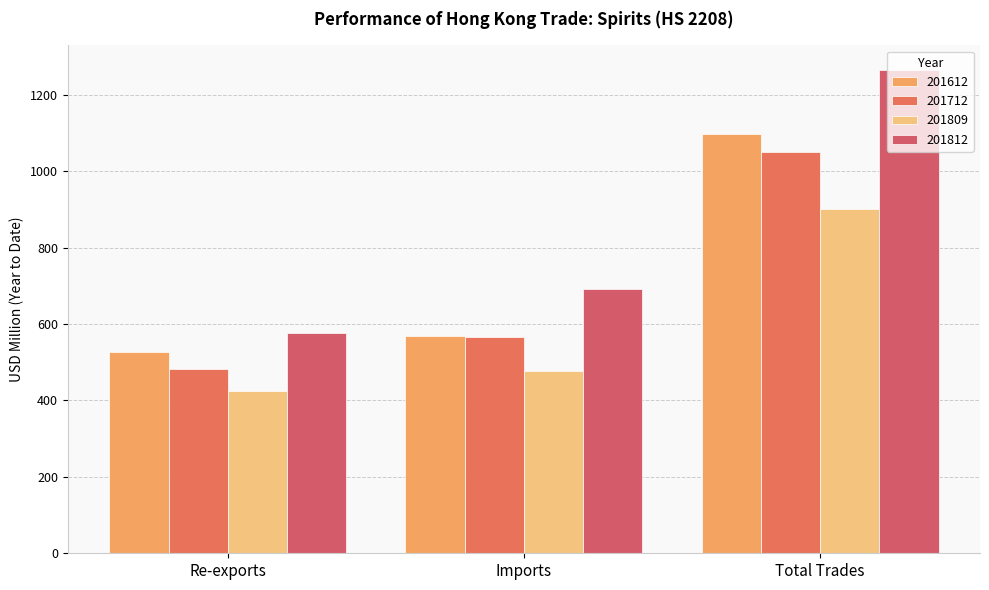

The value of 201812 at Re-exports is 575.4. True or false?

True